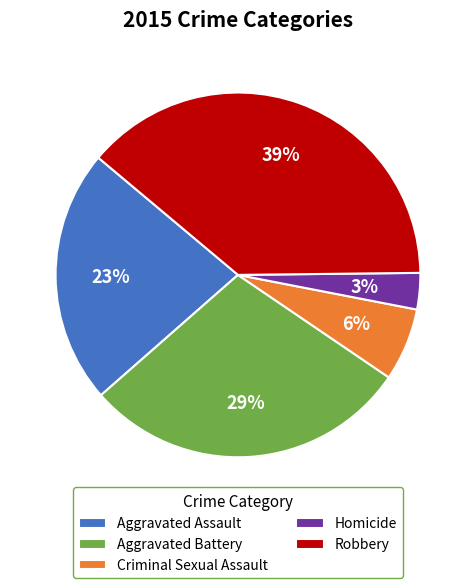

What percentage is the Criminal Sexual Assault slice, to the nearest percent?

6%